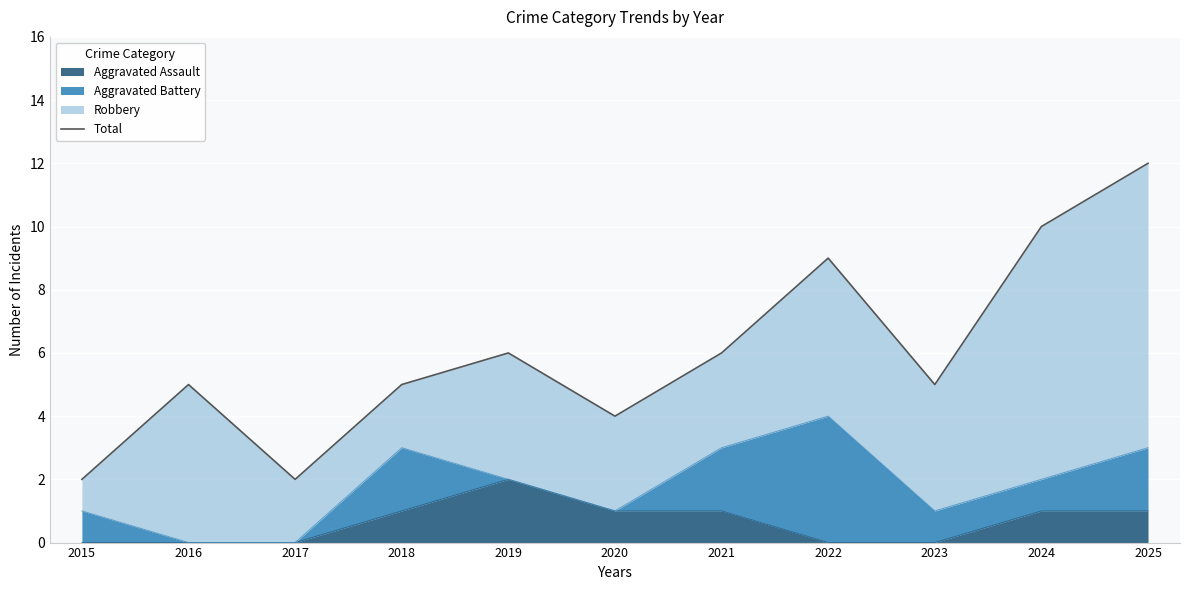

True or false: the data shows 2 at 2019.

False